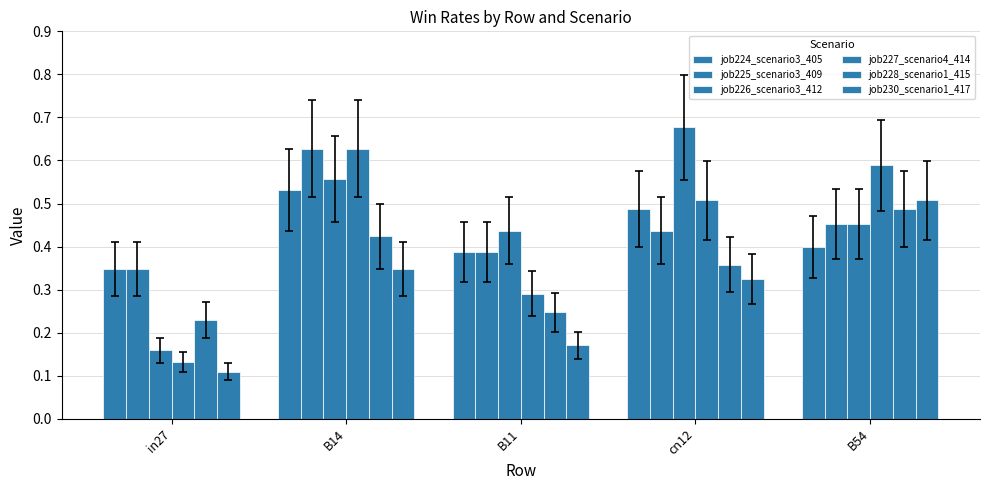

What is the value of the job226_scenario3_412 bar at the 4th from the left?

0.7